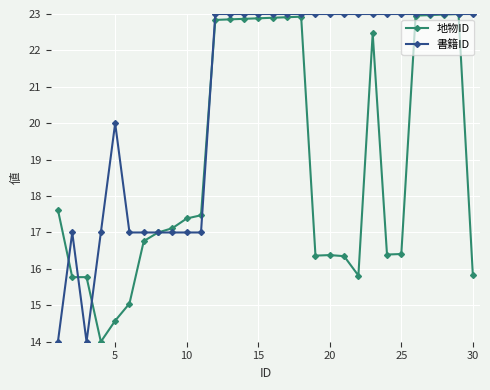

True or false: 地物ID has more than 1 interior local peaks.

True